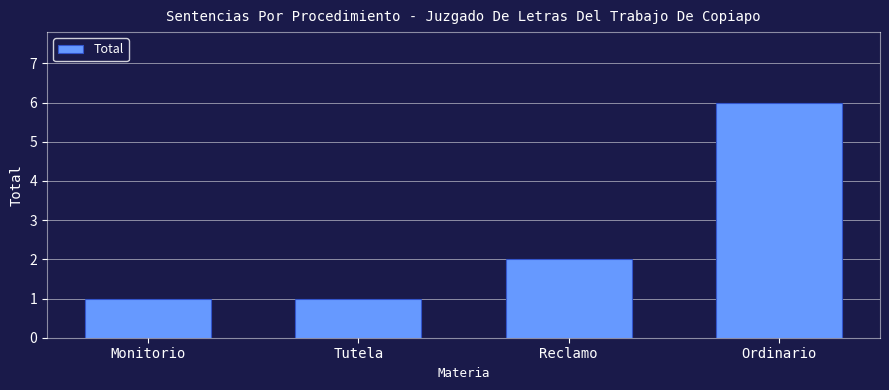

What is the difference between the second highest and second lowest values?

1